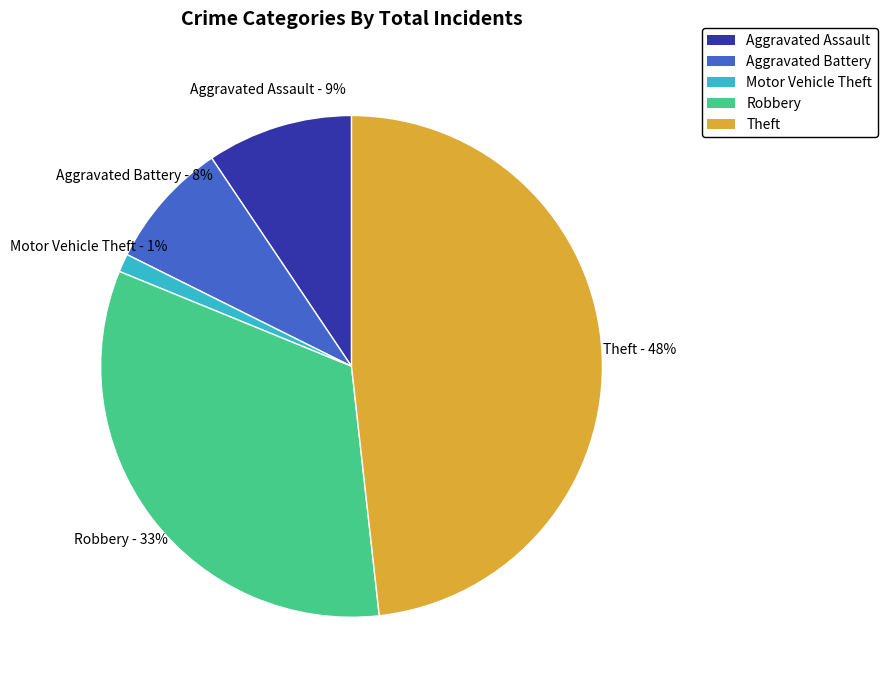

To the nearest percent, what percentage of the pie is Aggravated Assault?

9%